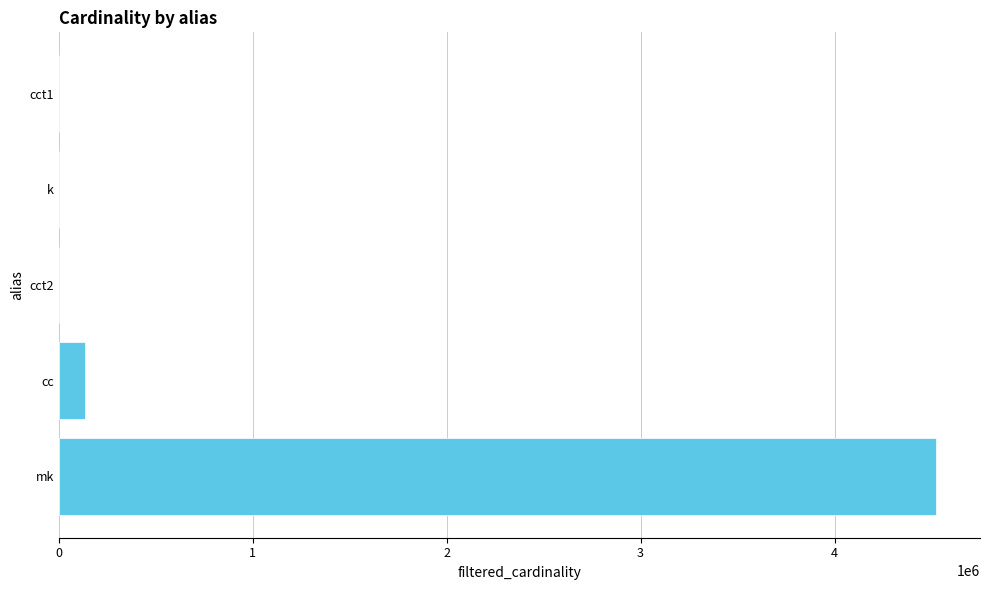

Where is the data nearest to the value 2261965?

cc